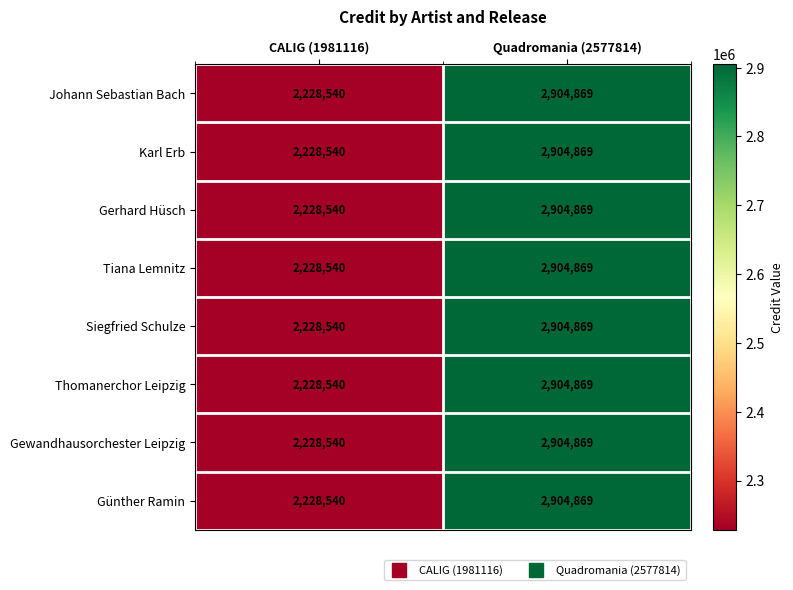

Reading left to right, transcribe all the data shown in this chart.

Johann Sebastian Bach: CALIG (1981116)=2228540	Quadromania (2577814)=2904869
Karl Erb: CALIG (1981116)=2228540	Quadromania (2577814)=2904869
Gerhard Hüsch: CALIG (1981116)=2228540	Quadromania (2577814)=2904869
Tiana Lemnitz: CALIG (1981116)=2228540	Quadromania (2577814)=2904869
Siegfried Schulze: CALIG (1981116)=2228540	Quadromania (2577814)=2904869
Thomanerchor Leipzig: CALIG (1981116)=2228540	Quadromania (2577814)=2904869
Gewandhausorchester Leipzig: CALIG (1981116)=2228540	Quadromania (2577814)=2904869
Günther Ramin: CALIG (1981116)=2228540	Quadromania (2577814)=2904869